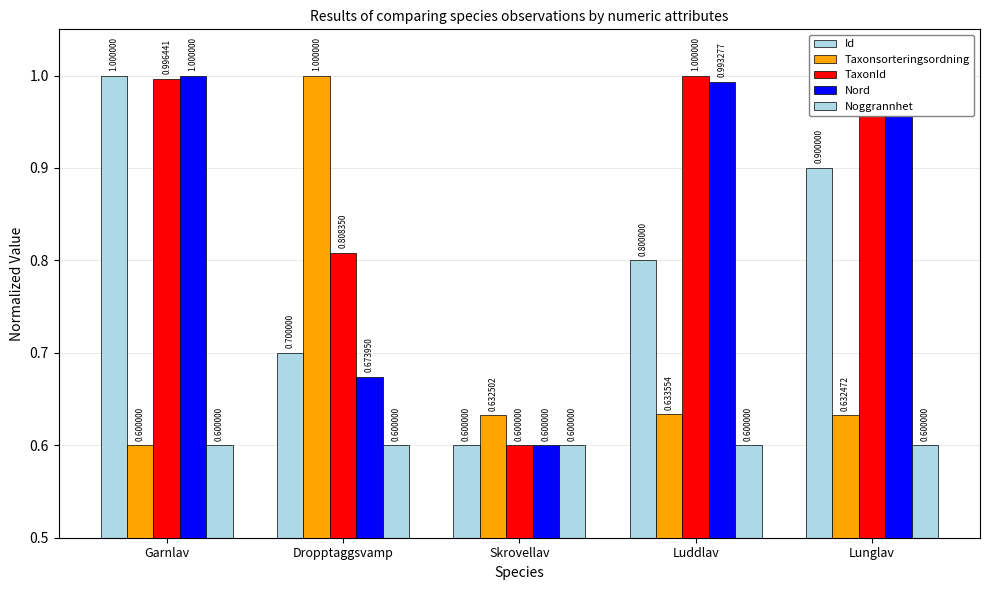

How many bars are there in total?

25